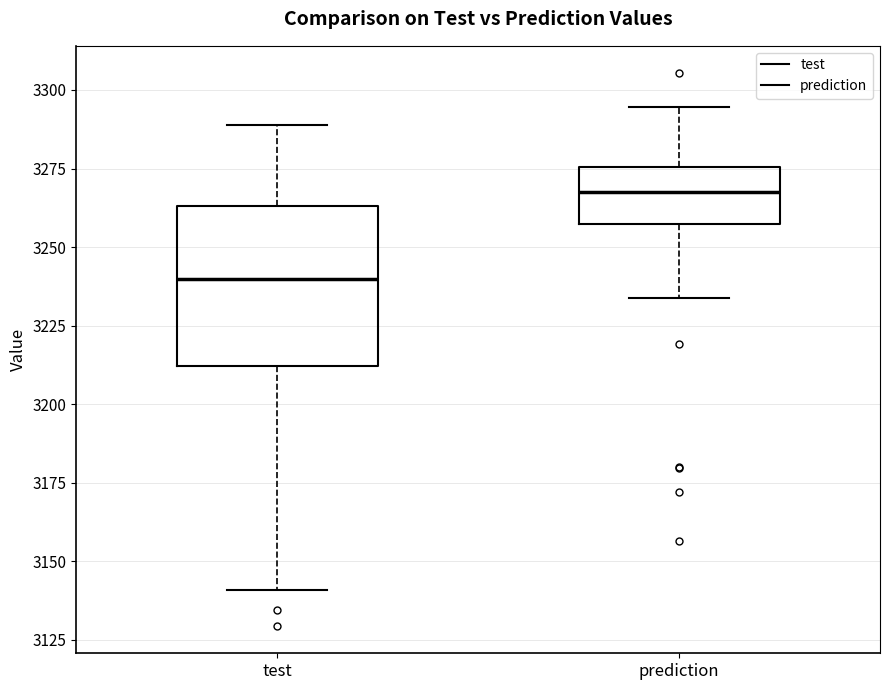

Reading left to right, read every box against the y-axis: the position of its median line, the range the box covers, and the ends of its whiskers. The values are not printed on the chart, so give them approximately, as read against the axis.

test: median 3240, box 3210 to 3265, whiskers 3140 to 3290
prediction: median 3270, box 3255 to 3275, whiskers 3235 to 3295